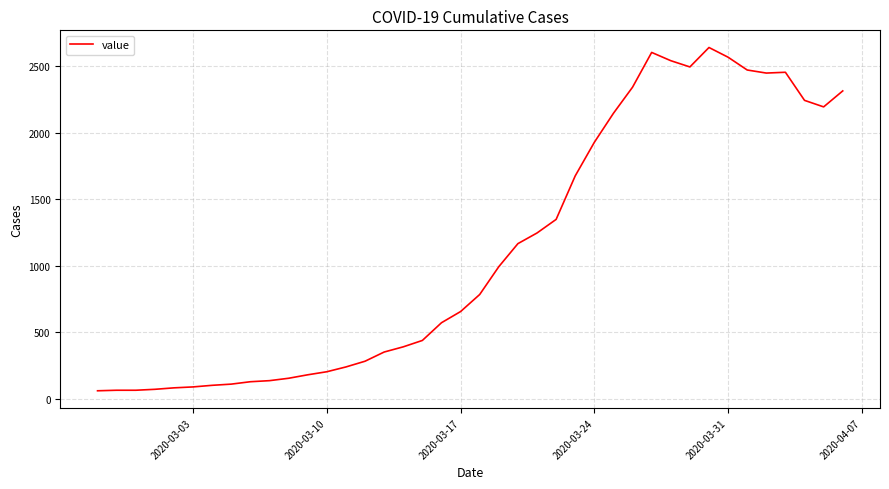

What is the greatest value displayed?

2639